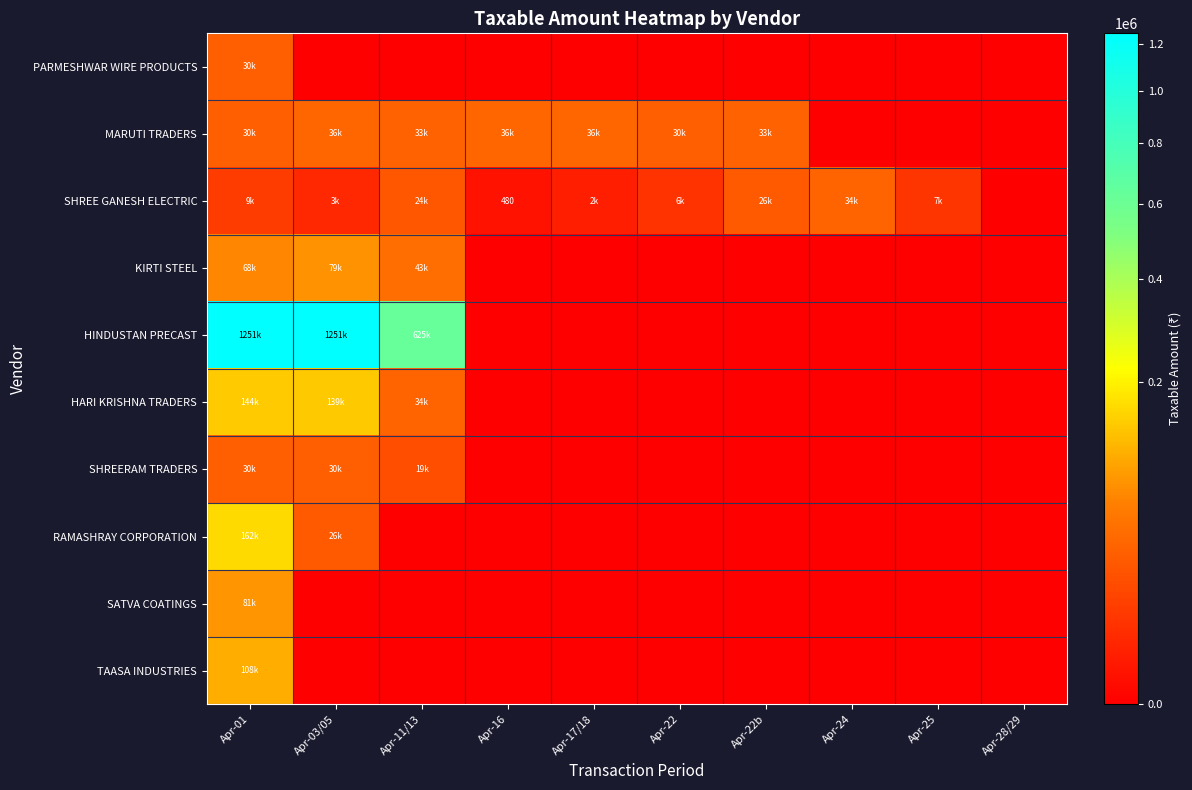

The value of RAMASHRAY CORPORATION at Apr-17/18 is -109378.9. True or false?

False